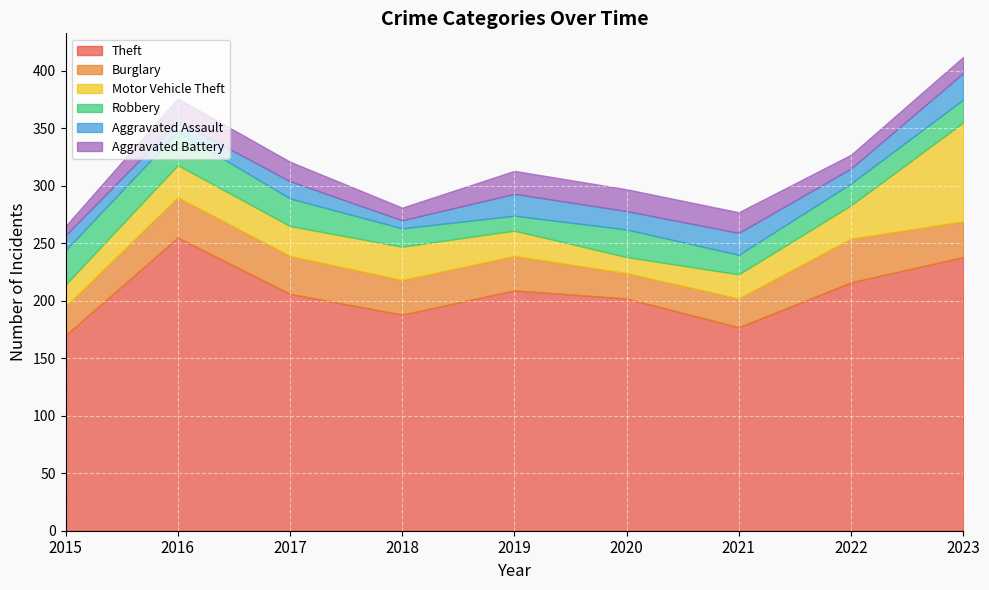

What is the greatest value displayed?

255